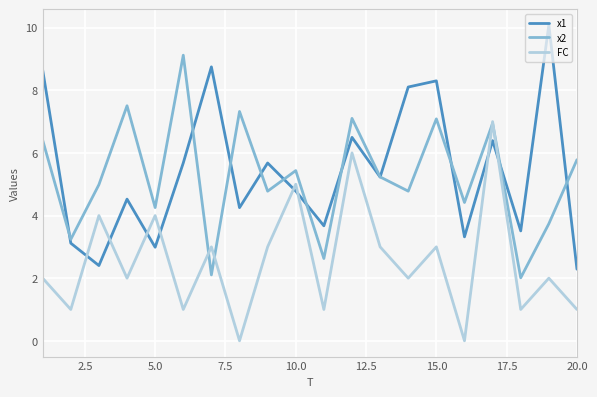

Does the chart display data point markers on the line(s)?

No